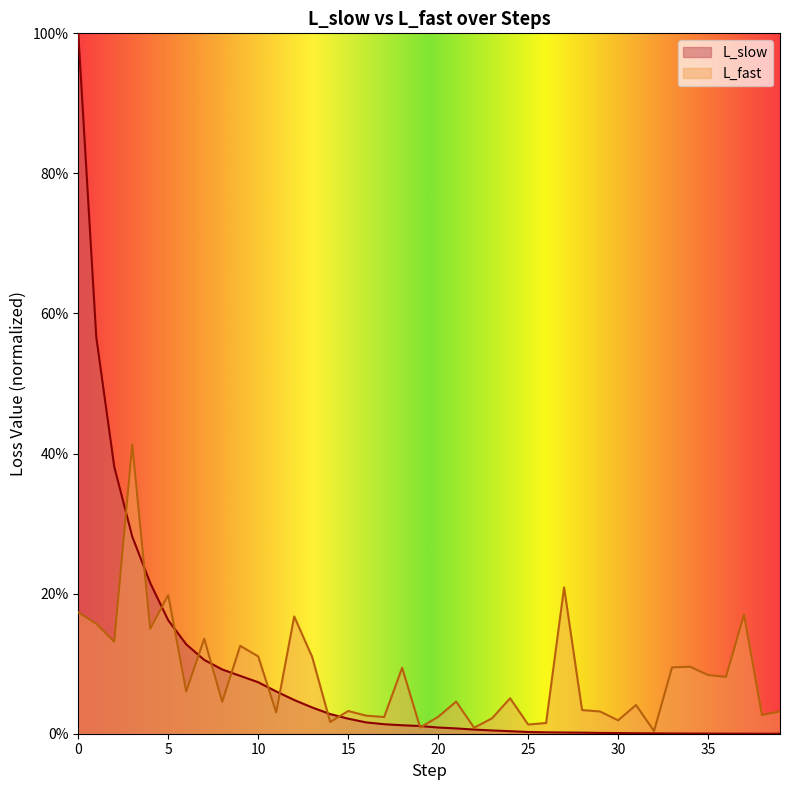

How many interior local valleys does the L_fast series have?

14